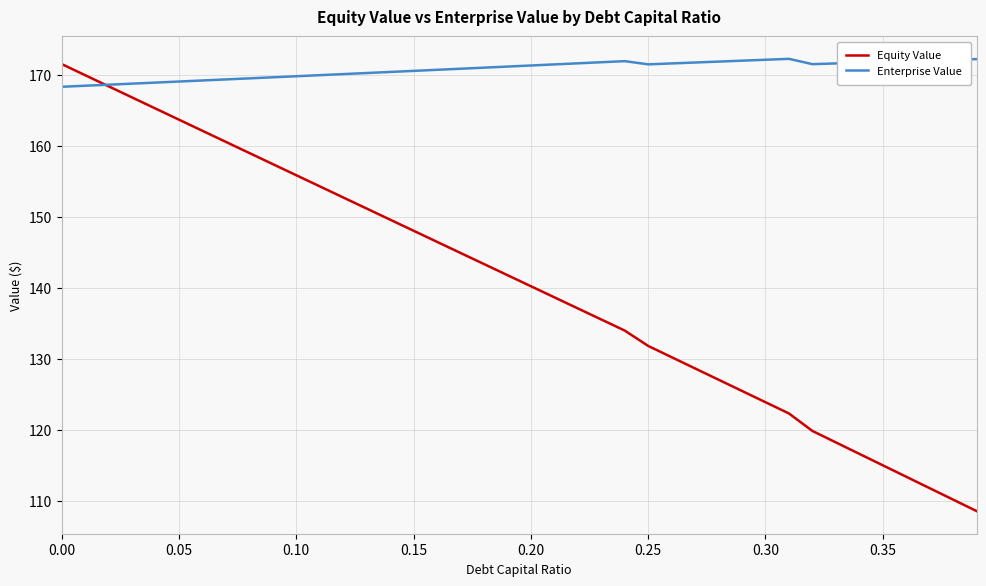

Which series has the widest spread of values?

Equity Value